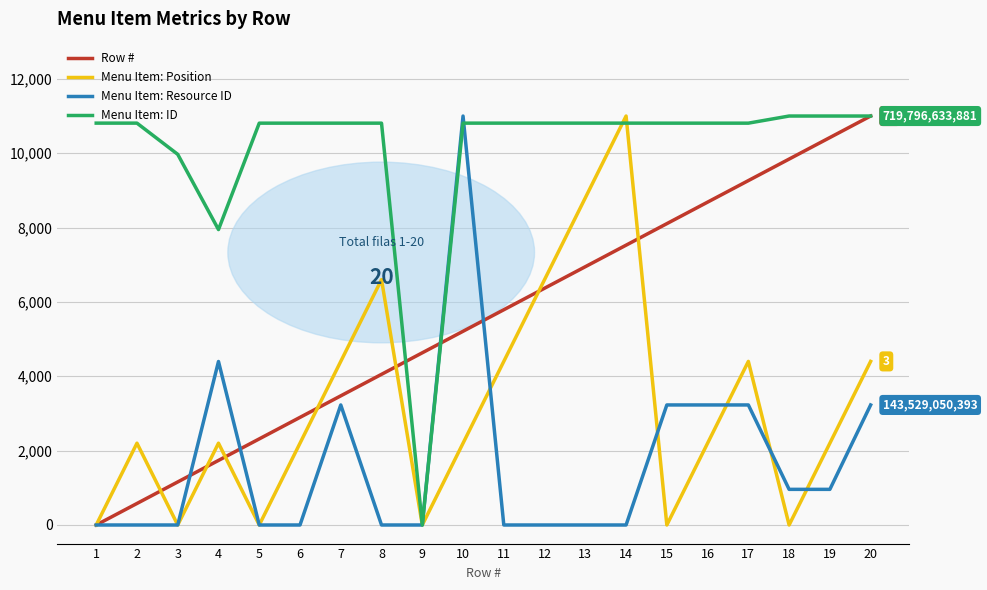

In Menu Item: Position, how many points are higher than both neighbors (excluding endpoints)?

5